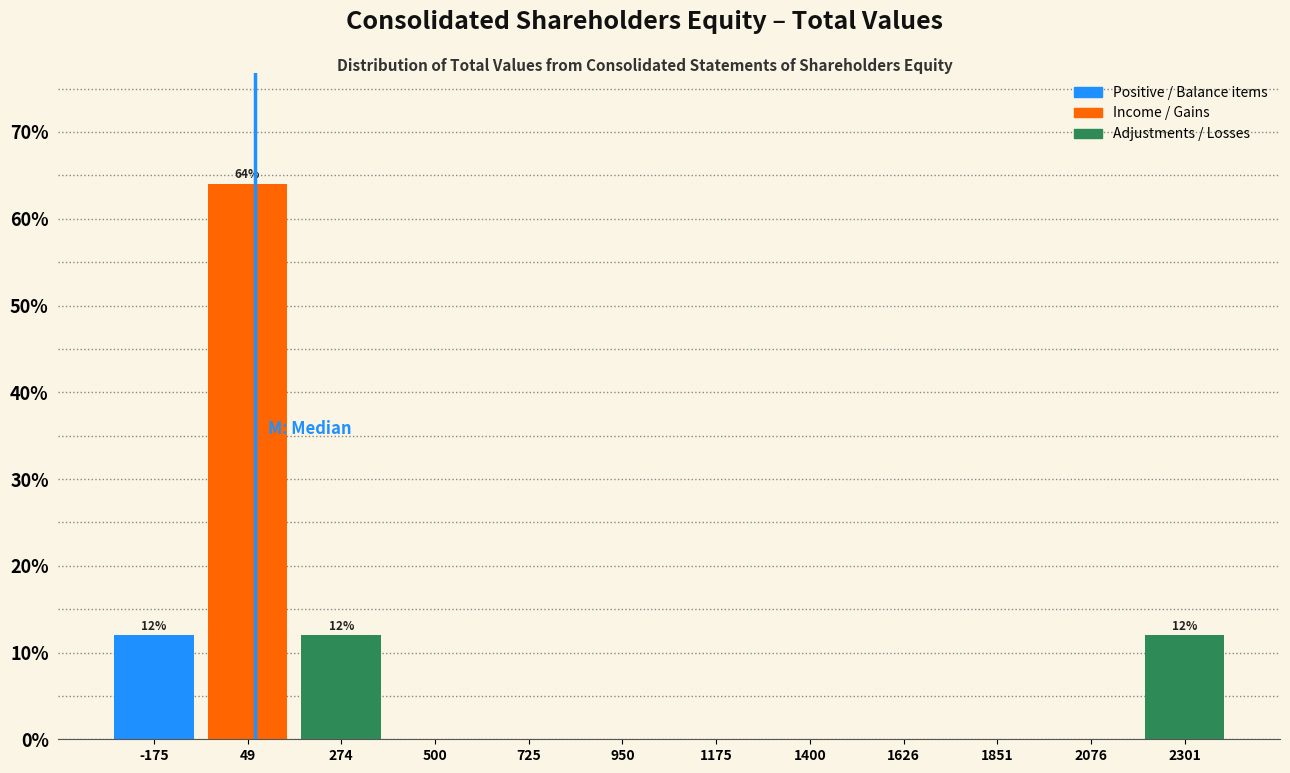

Over which range of the x-axis is the bar tallest?

-50 to 150